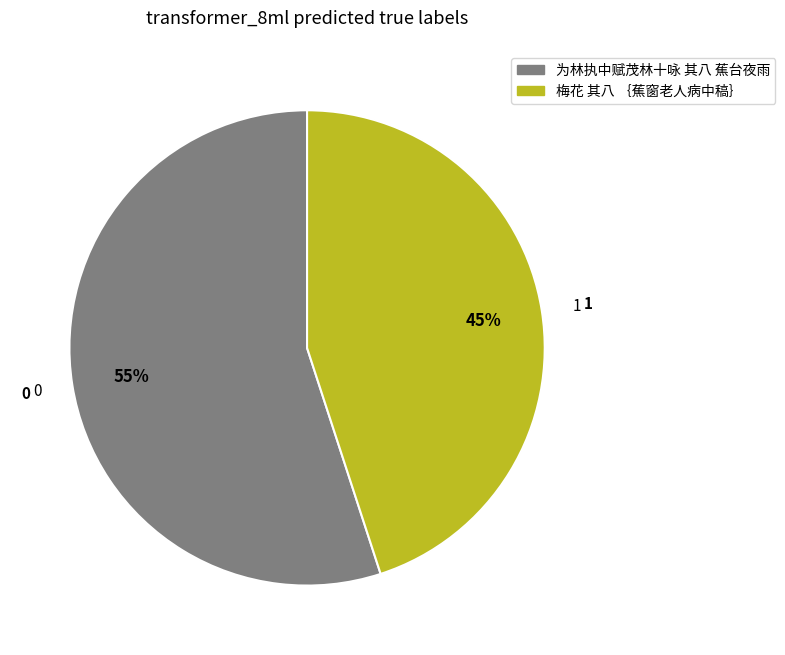

Rank the categories by value from lowest to highest.

梅花 其八 ｛蕉窗老人病中稿｝, 为林执中赋茂林十咏 其八 蕉台夜雨